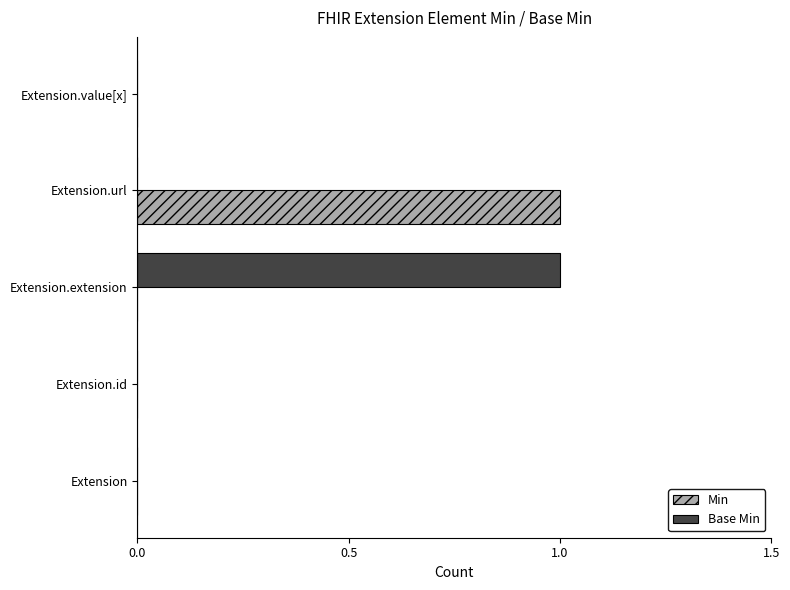

The Base Min series shows 0 at Extension. True or false?

True